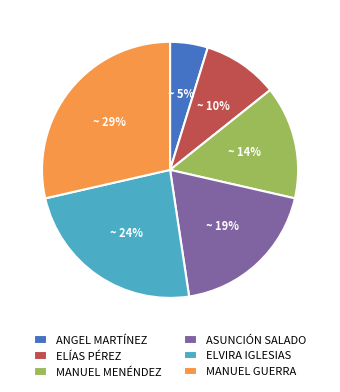

Does any single category account for the majority?

No